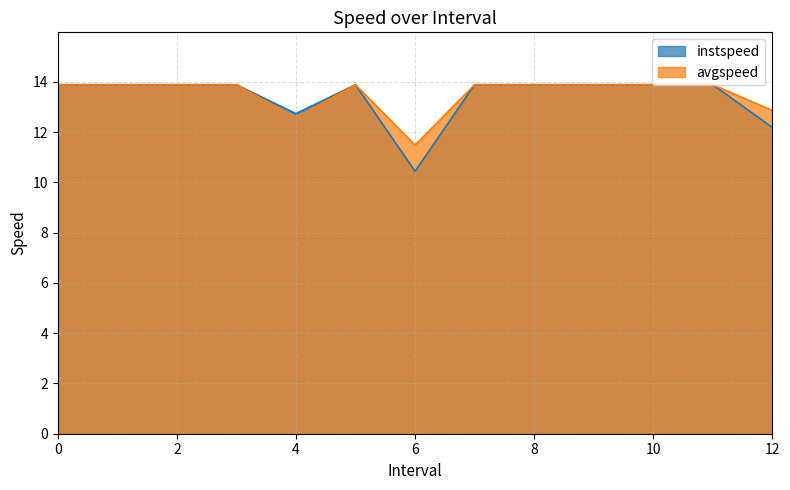

Which series has the widest spread of values?

instspeed